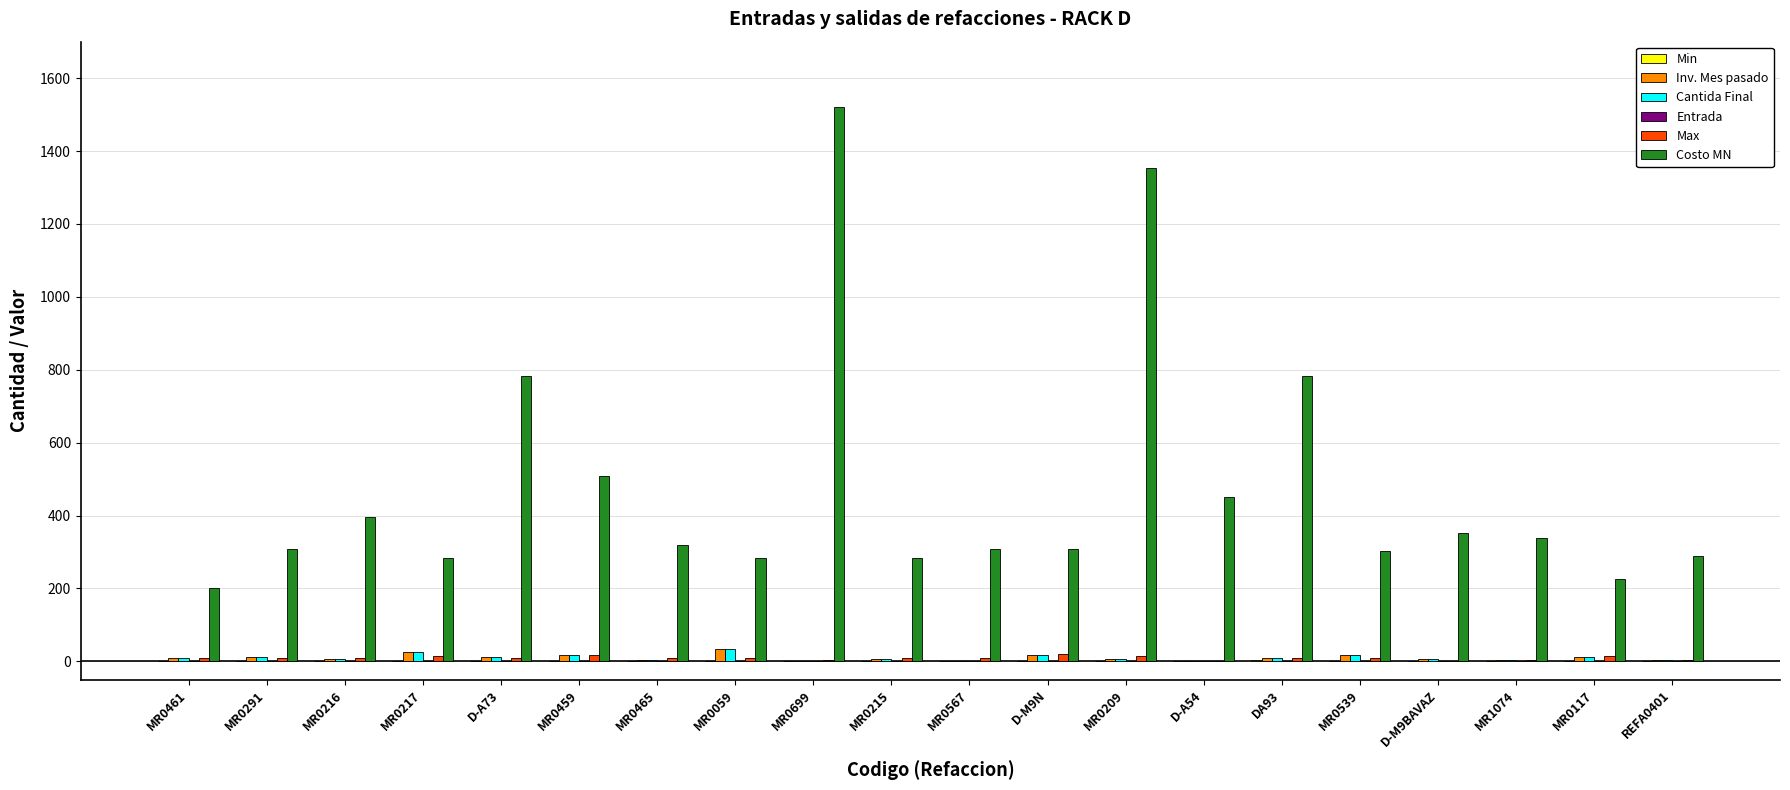

Which series has the widest spread of values?

Costo MN